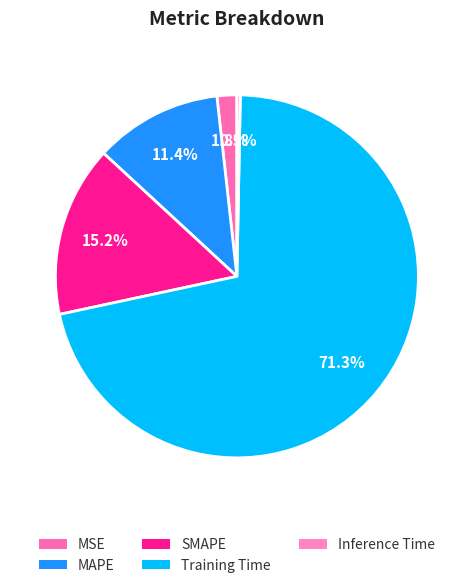

To the nearest percent, what is the difference between the MSE and MAPE slice percentages?

10%